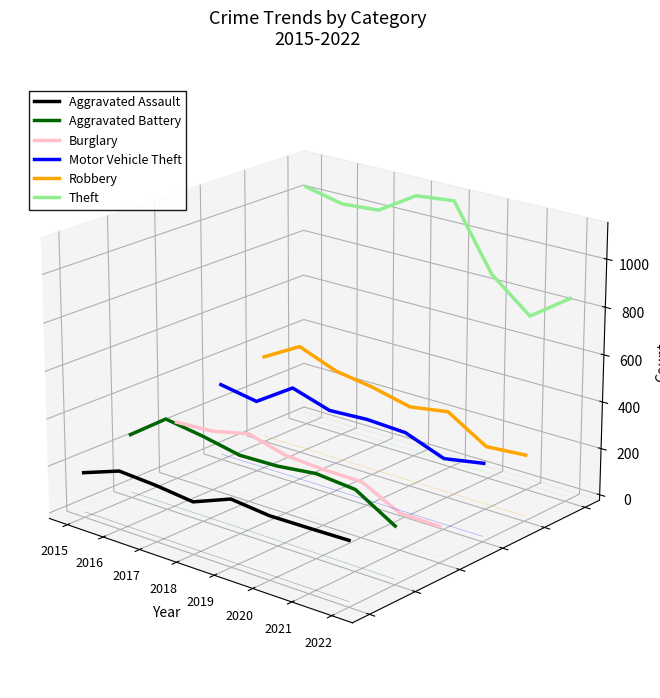

Between 2017 and 2021, which series saw the biggest shift?

Theft